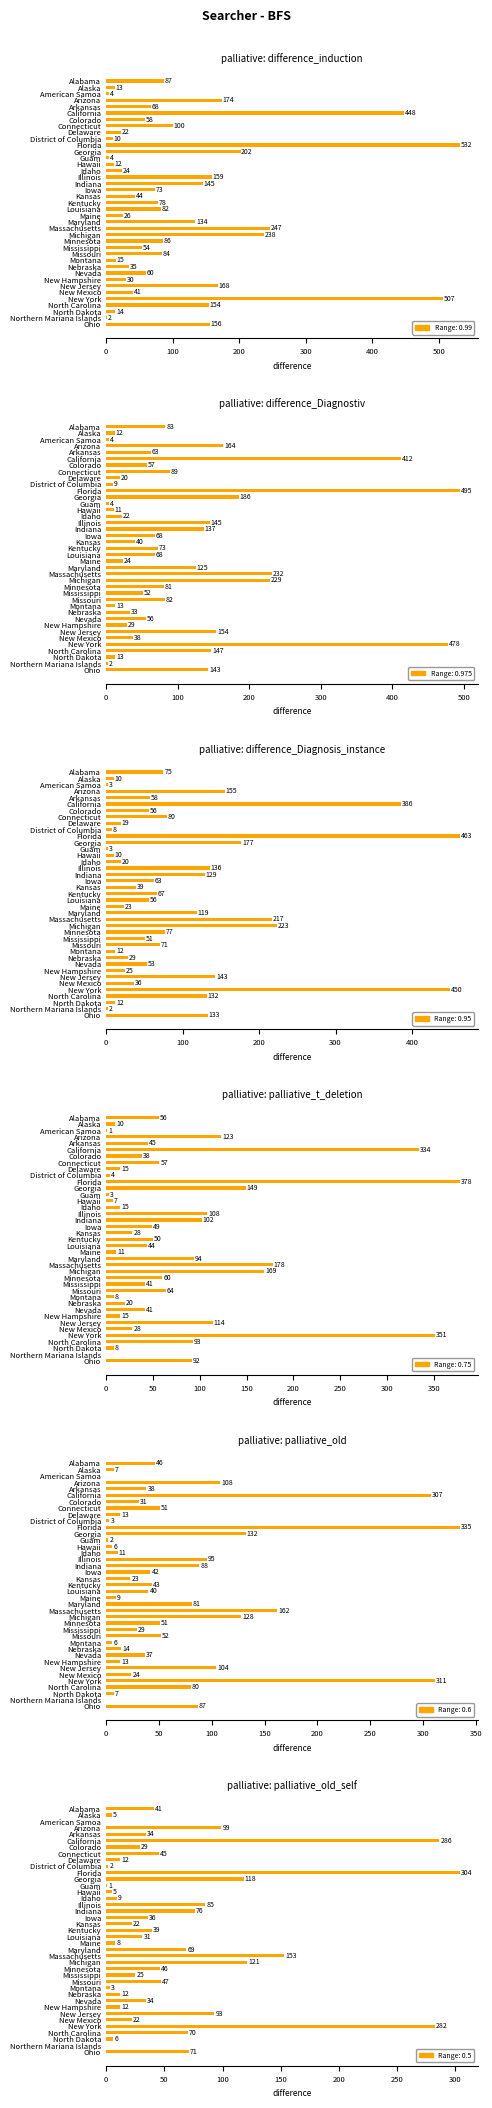

What is the value of the 0.5 bar at the 31st from the left?

34